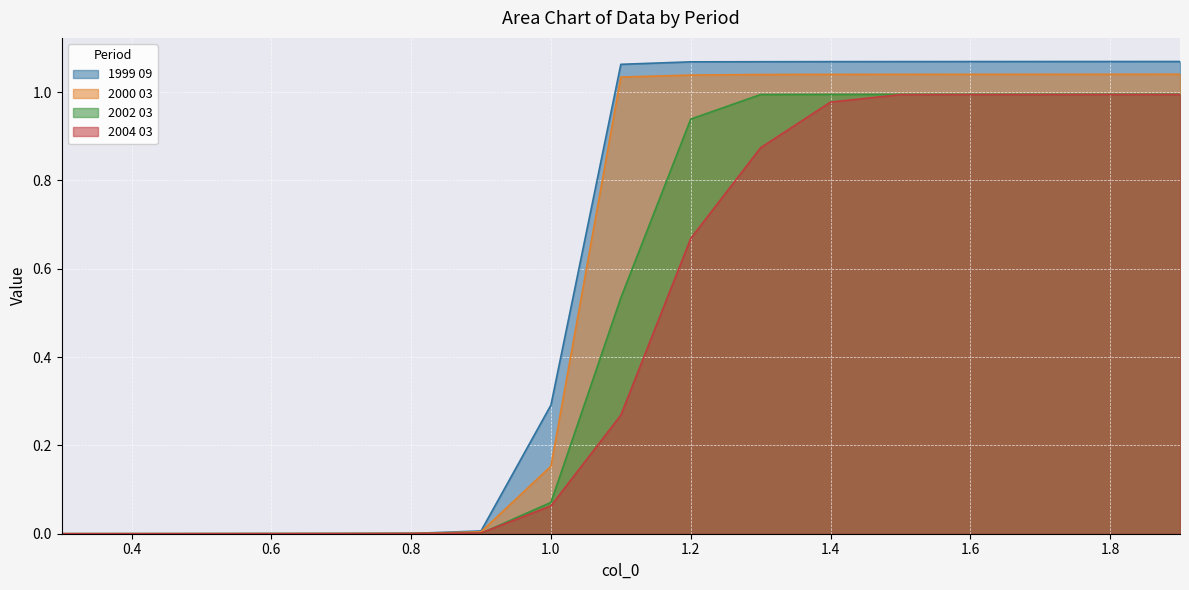

Reading left to right, list all the values displayed in this chart.

1999 09: 0.3=0.0	0.4=0.0	0.5=0.0	0.6=0.0	0.7=0.0	0.8=0.0	0.9=0.0	1.0=0.3	1.1=1.1	1.2=1.1	1.3=1.1	1.4=1.1	1.5=1.1	1.6=1.1	1.7=1.1	1.8=1.1	1.9=1.1
2000 03: 0.3=0.0	0.4=0.0	0.5=0.0	0.6=0.0	0.7=0.0	0.8=0.0	0.9=0.0	1.0=0.2	1.1=1.0	1.2=1.0	1.3=1.0	1.4=1.0	1.5=1.0	1.6=1.0	1.7=1.0	1.8=1.0	1.9=1.0
2002 03: 0.3=0.0	0.4=0.0	0.5=0.0	0.6=0.0	0.7=0.0	0.8=0.0	0.9=0.0	1.0=0.1	1.1=0.5	1.2=0.9	1.3=1.0	1.4=1.0	1.5=1.0	1.6=1.0	1.7=1.0	1.8=1.0	1.9=1.0
2004 03: 0.3=0.0	0.4=0.0	0.5=0.0	0.6=0.0	0.7=0.0	0.8=0.0	0.9=0.0	1.0=0.1	1.1=0.3	1.2=0.7	1.3=0.9	1.4=1.0	1.5=1.0	1.6=1.0	1.7=1.0	1.8=1.0	1.9=1.0